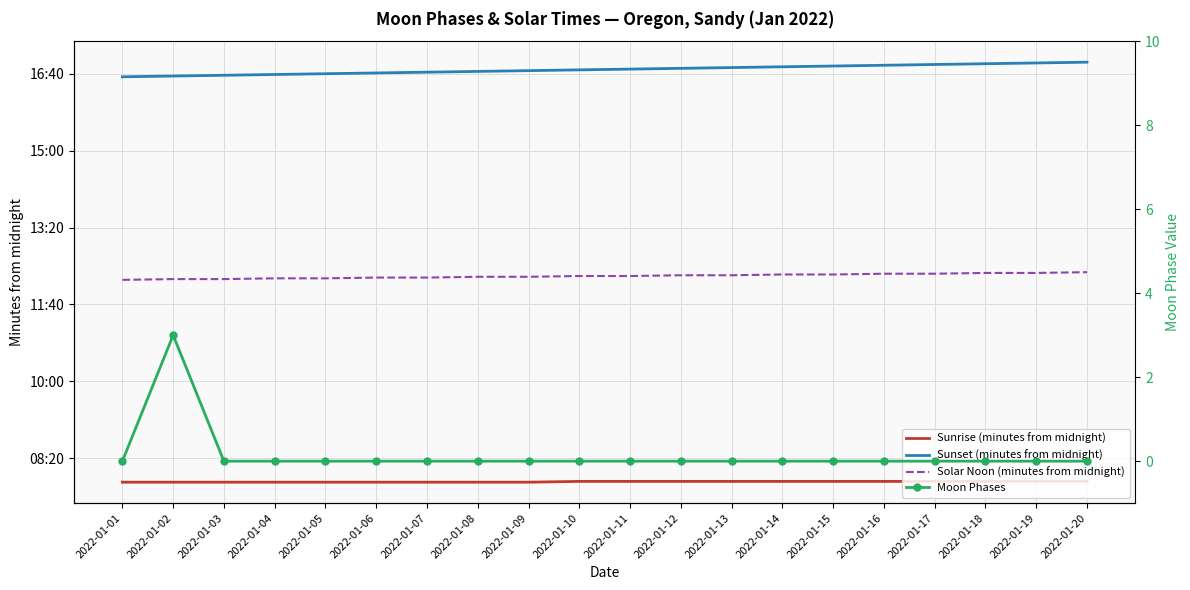

True or false: Sunrise (minutes from midnight) and Moon Phases intersect in this chart.

False